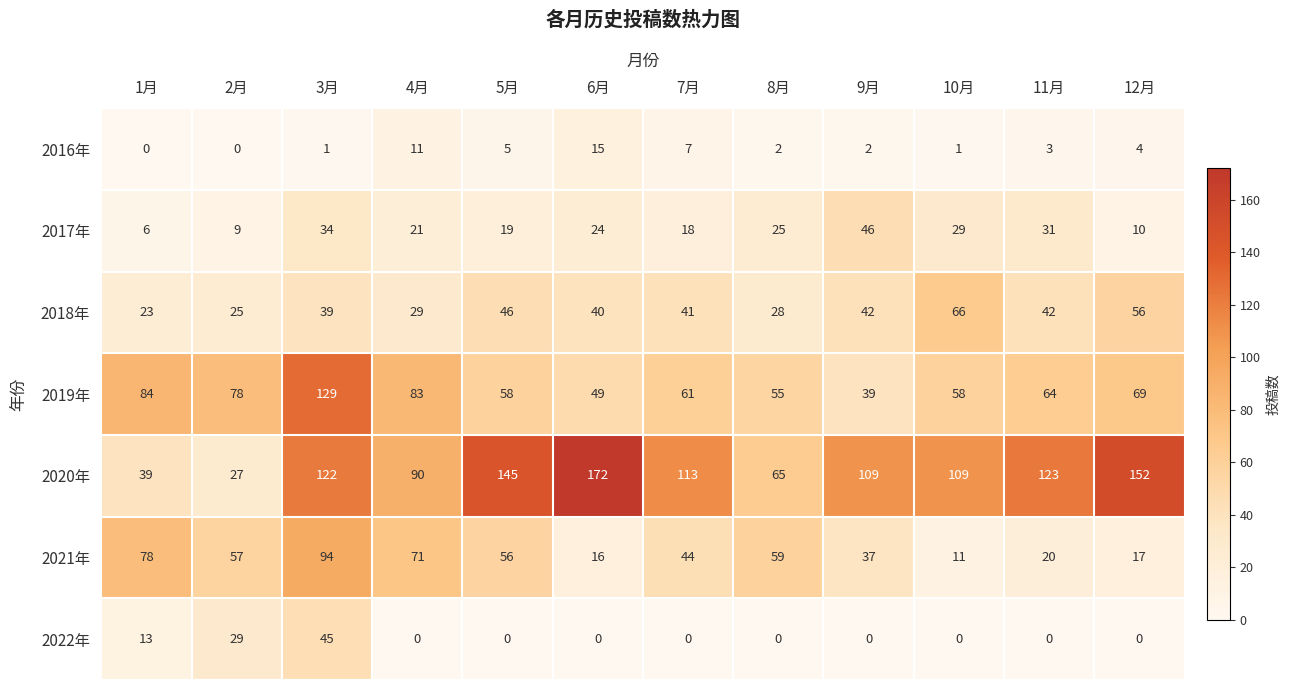

How many data points in 2021年 are less than 56?

6